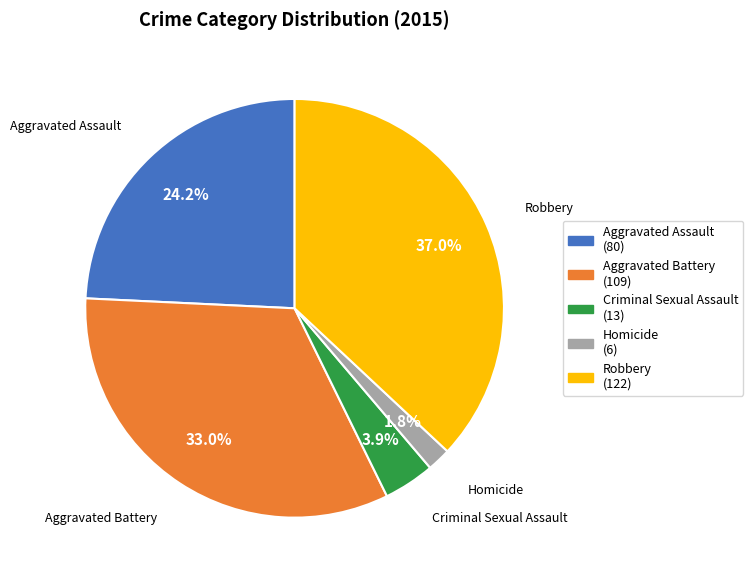

True or false: Homicide accounts for 2% of the total.

True